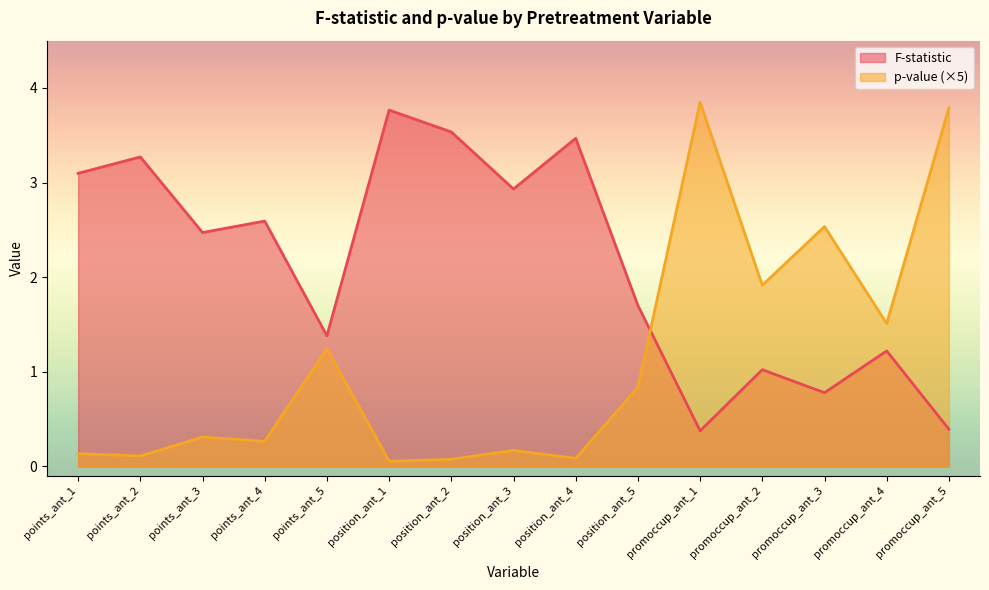

Reading left to right, what are all the values shown in this chart?

F-statistic: points_ant_1=3.1	points_ant_2=3.3	points_ant_3=2.5	points_ant_4=2.6	points_ant_5=1.4	position_ant_1=3.8	position_ant_2=3.5	position_ant_3=2.9	position_ant_4=3.5	position_ant_5=1.7	promoccup_ant_1=0.4	promoccup_ant_2=1.0	promoccup_ant_3=0.8	promoccup_ant_4=1.2	promoccup_ant_5=0.4
p-value: points_ant_1=0.1	points_ant_2=0.1	points_ant_3=0.3	points_ant_4=0.3	points_ant_5=1.2	position_ant_1=0.1	position_ant_2=0.1	position_ant_3=0.2	position_ant_4=0.1	position_ant_5=0.8	promoccup_ant_1=3.9	promoccup_ant_2=1.9	promoccup_ant_3=2.5	promoccup_ant_4=1.5	promoccup_ant_5=3.8